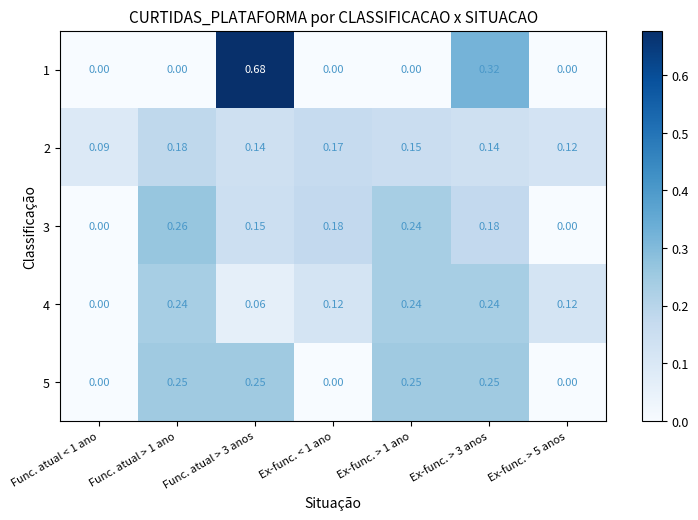

Is the value of 3 at Func. atual > 3 anos greater than the value of 2 at Ex-func. > 5 anos?

Yes